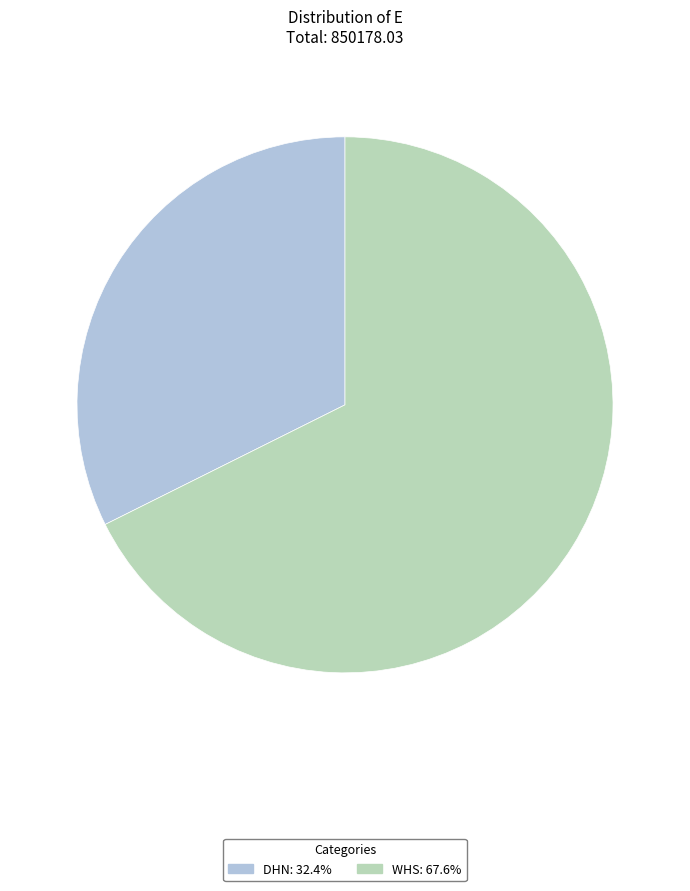

The DHN slice represents 19% of the pie. True or false?

False